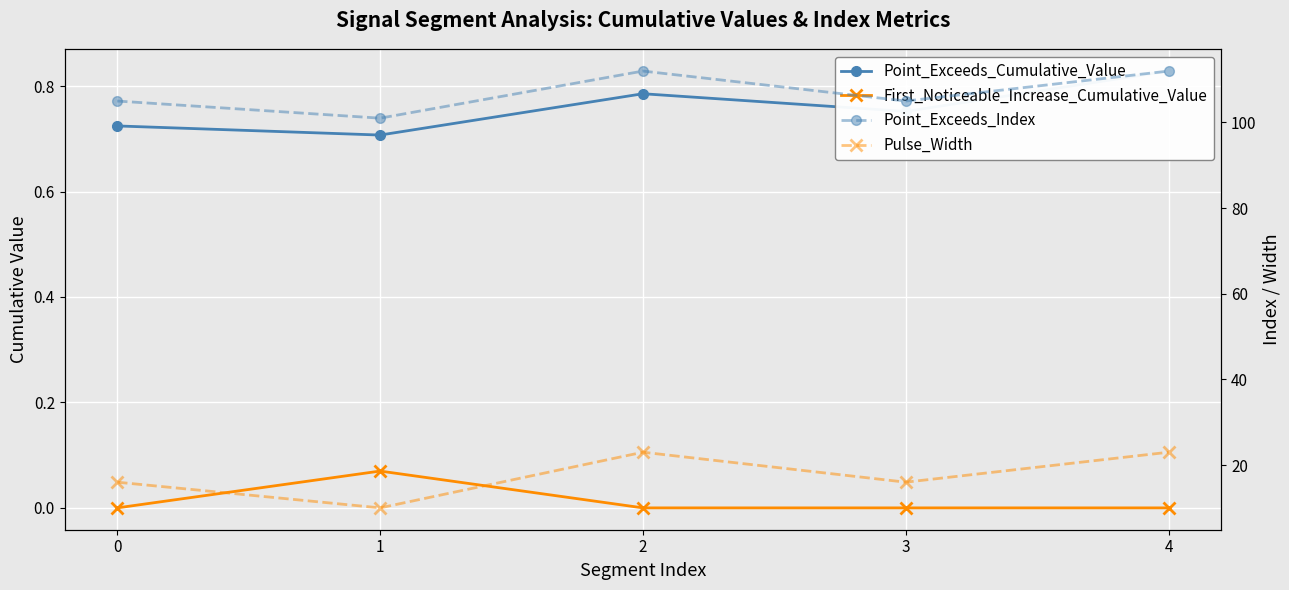

Rank the series by their maximum value, from lowest to highest.

First_Noticeable_Increase_Cumulative_Value, Point_Exceeds_Cumulative_Value, Pulse_Width, Point_Exceeds_Index